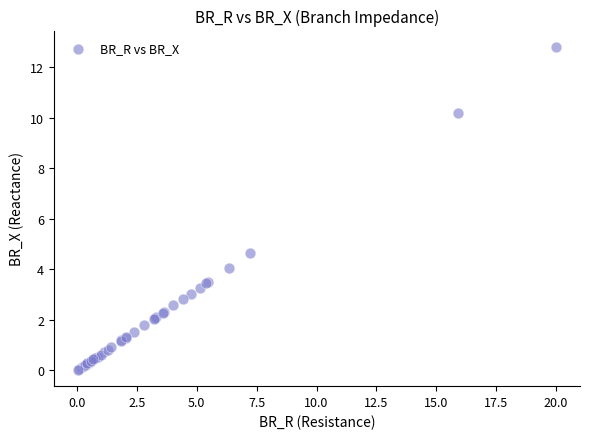

What Y value in the scatter plot is closest to 6?

4.6